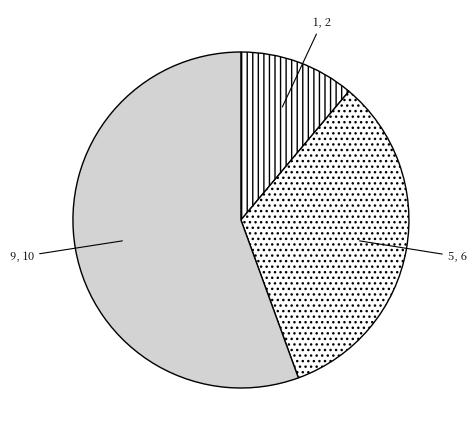

Do 5 and 9 together represent more than half of the pie?

Yes